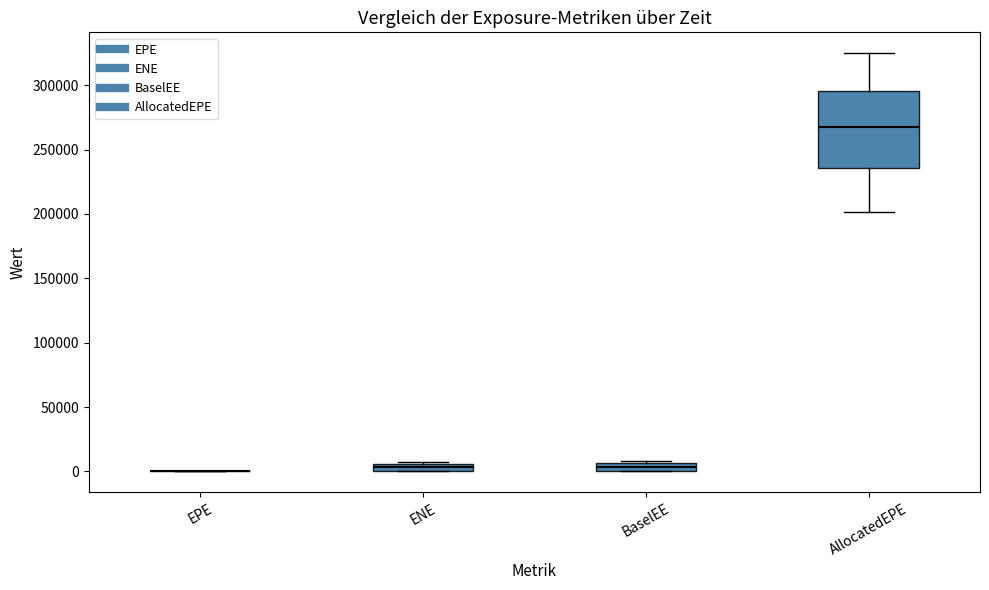

Which box is the tallest, from its lower edge to its upper edge?

AllocatedEPE